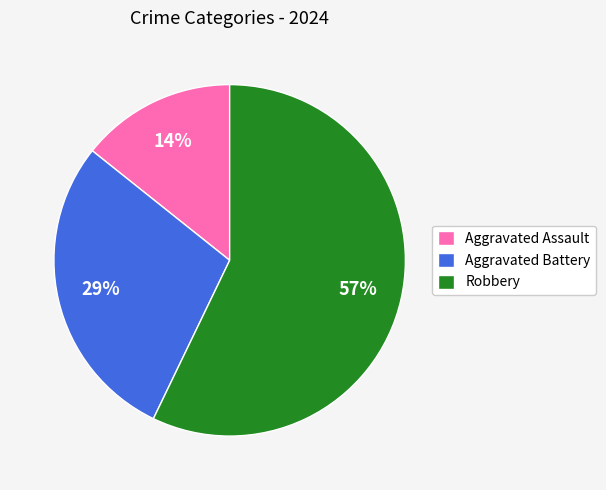

What is the ratio of the value at Aggravated Battery to the value at Robbery?

0.5